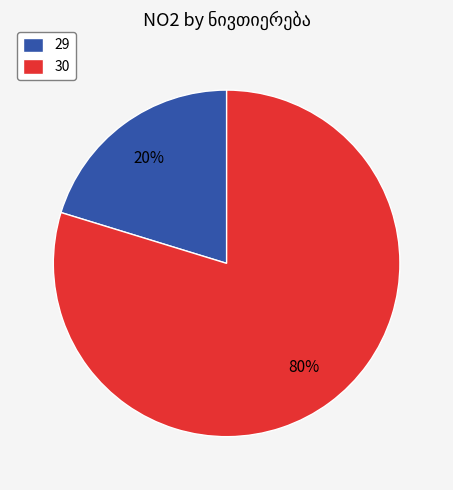

To the nearest percent, what percentage of the pie is 29?

20%